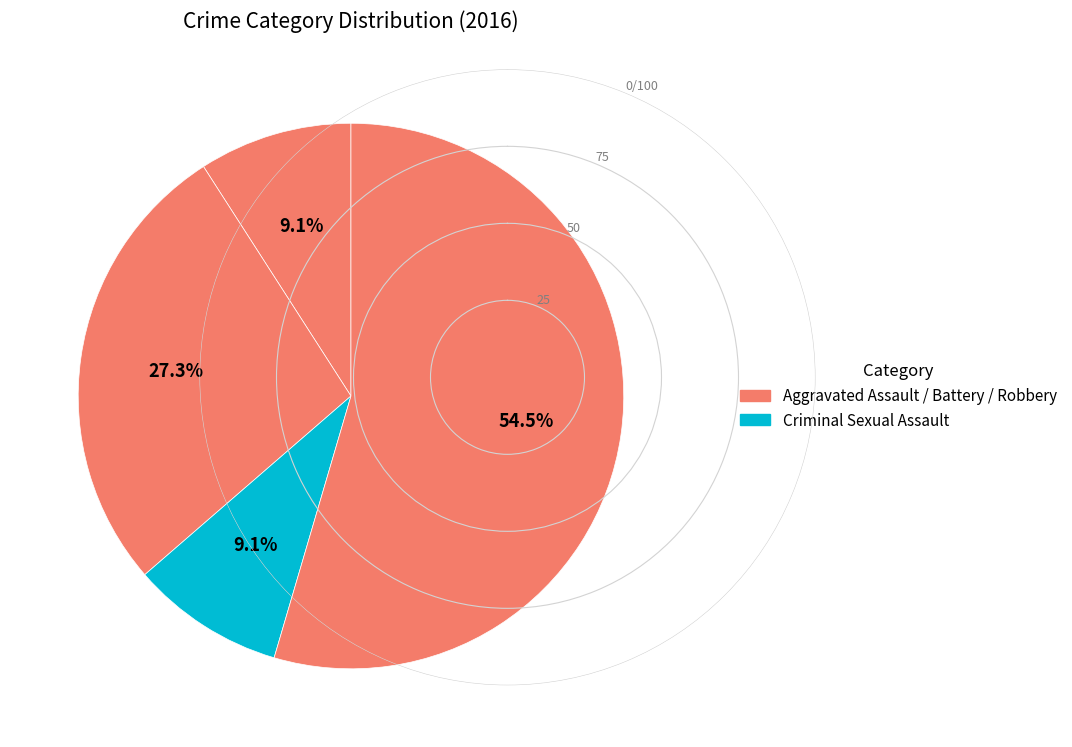

To the nearest percent, what is the difference between the largest and smallest slice percentages?

45%